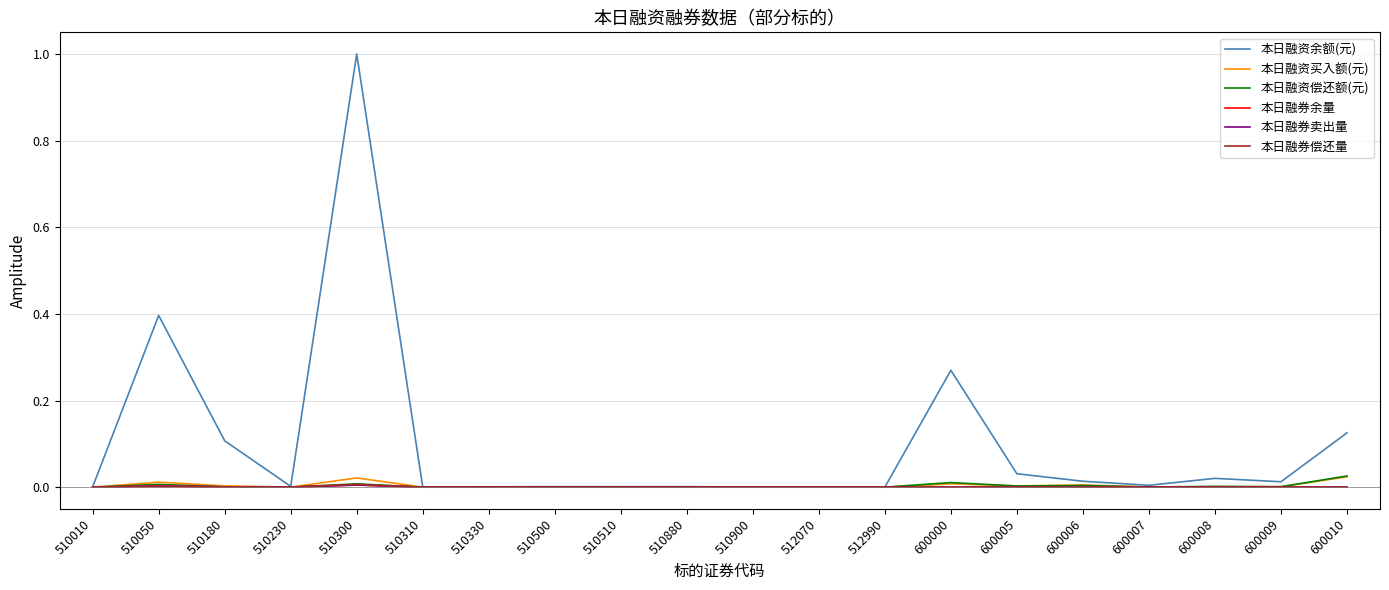

The value of 本日融券偿还量 at 510500 is 0.0. True or false?

True